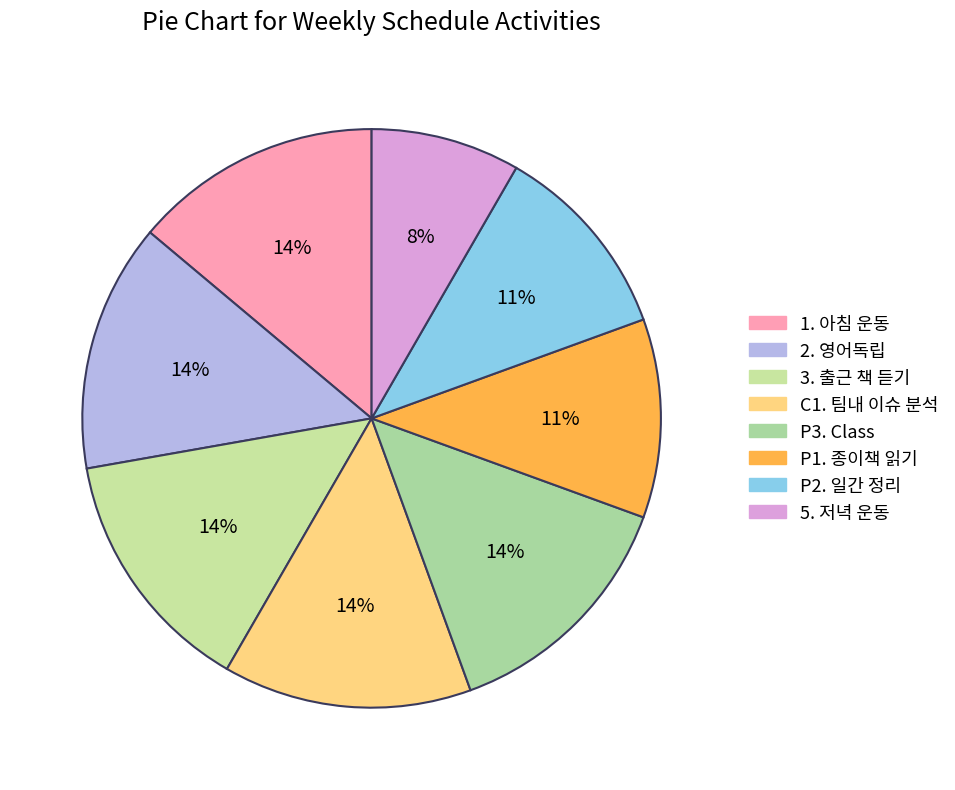

Does any single category account for the majority?

No